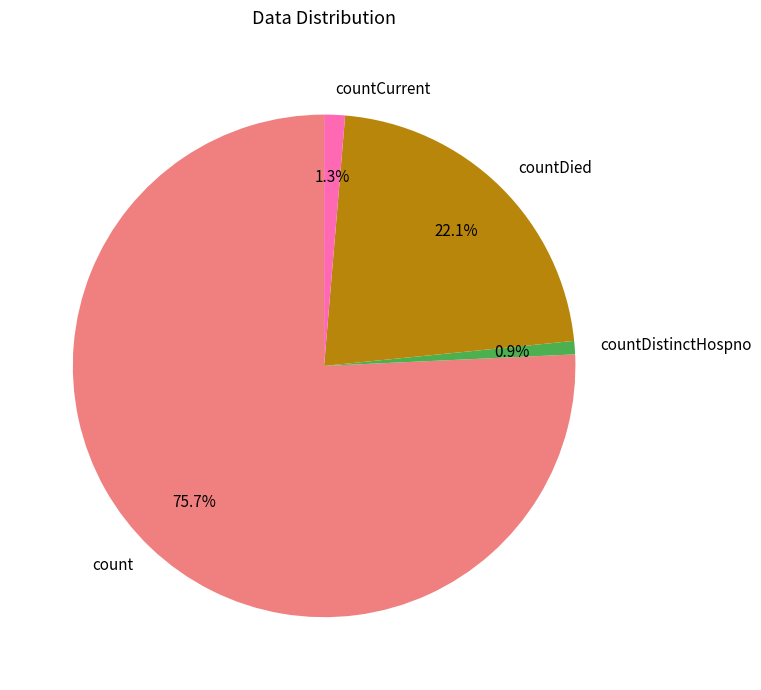

To the nearest percent, what is the difference between the count and countDied slice percentages?

54%